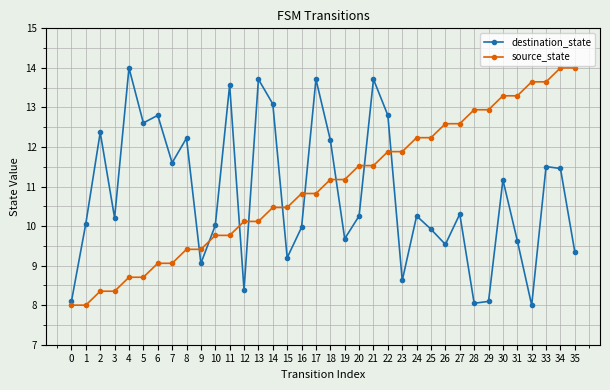

Where does the source_state series first go above 11?

18